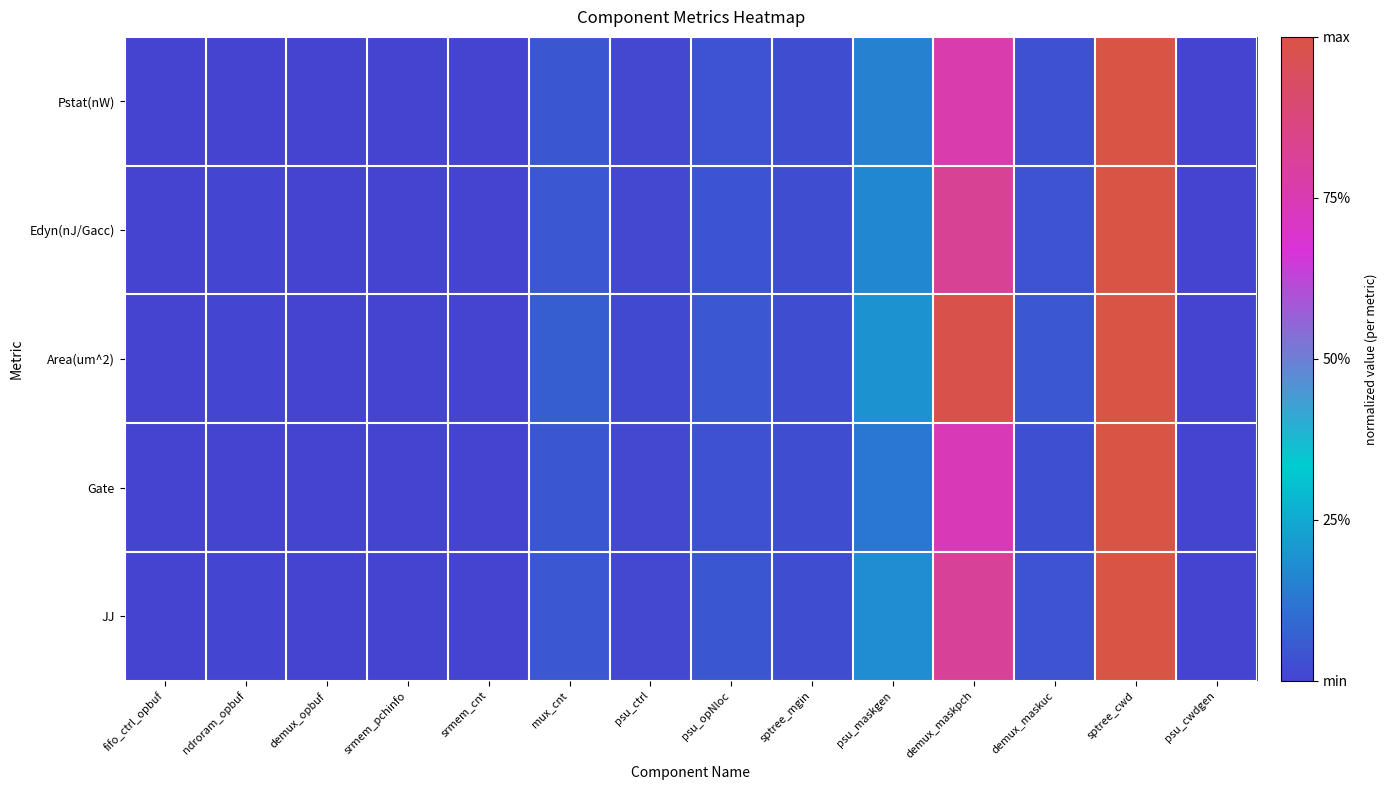

At mux_cnt, list the series in order from smallest to largest.

Pstat(nW), Gate, Edyn(nJ/Gacc), JJ, Area(um^2)